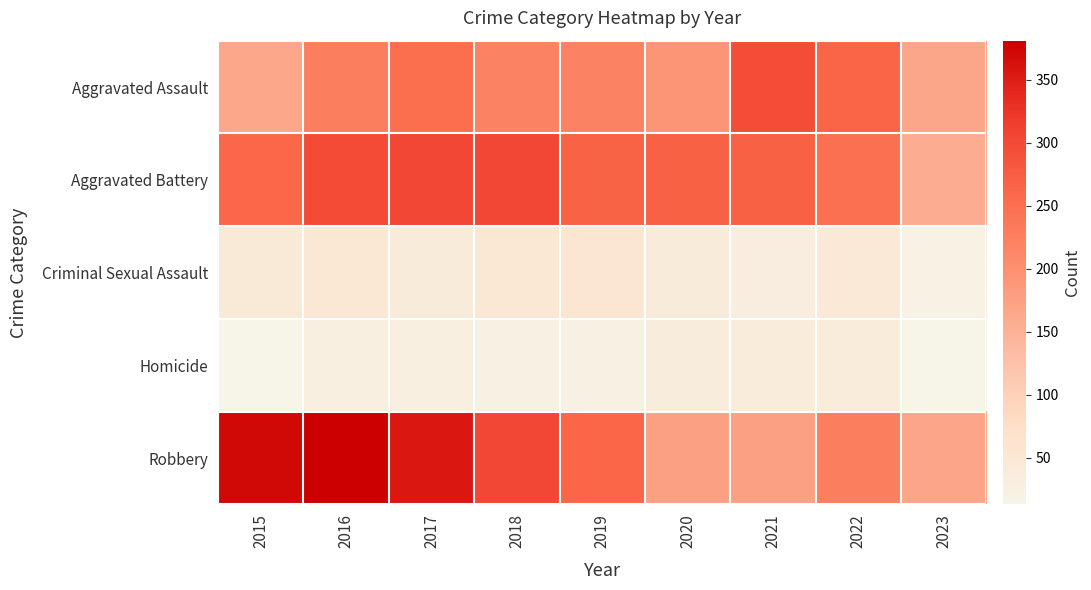

What is the total value across all series at 2022?

819